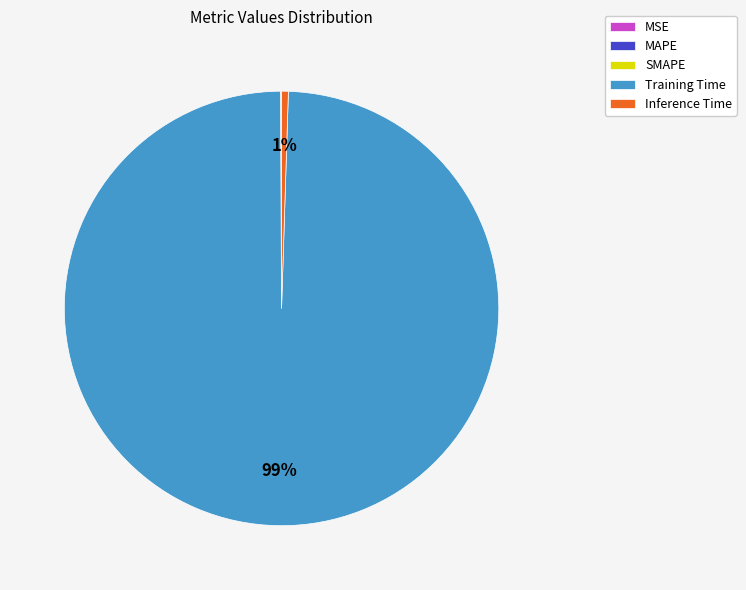

To the nearest percent, what is the difference between the largest and smallest slice percentages?

99%